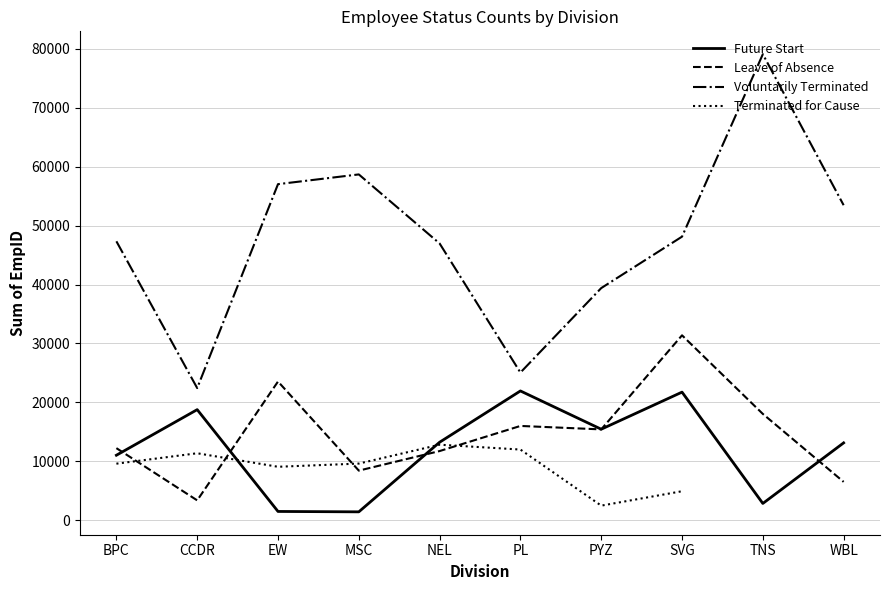

What is the highest value of the Future Start series?

21950